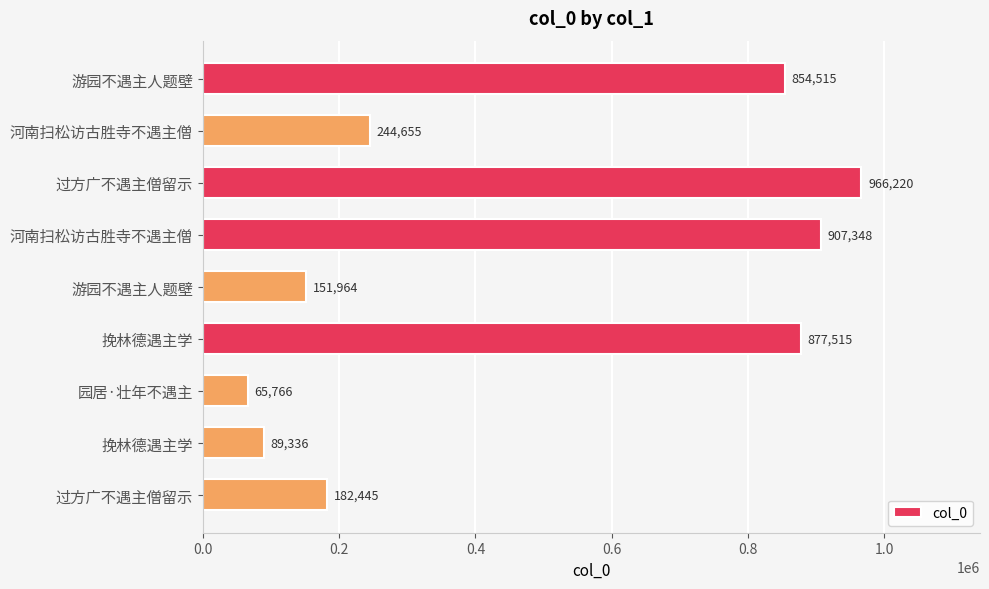

How many values are below 244655?

4